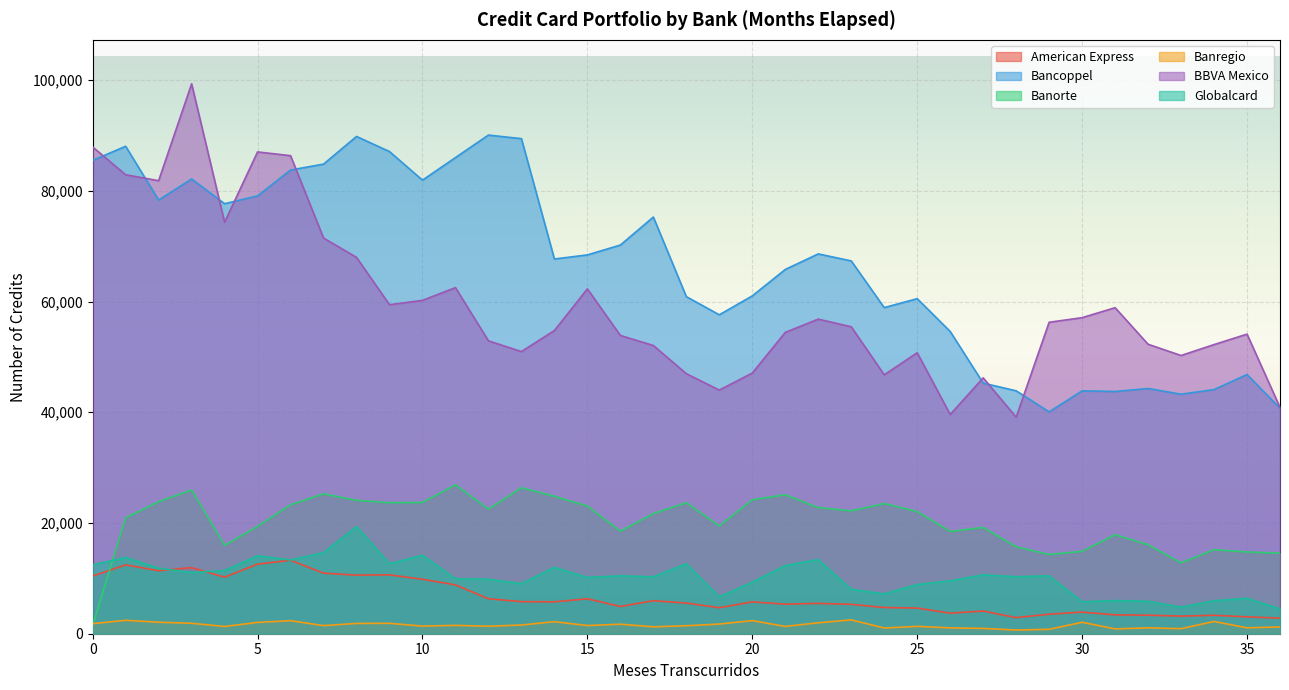

Which category has the lowest value across all series?

28